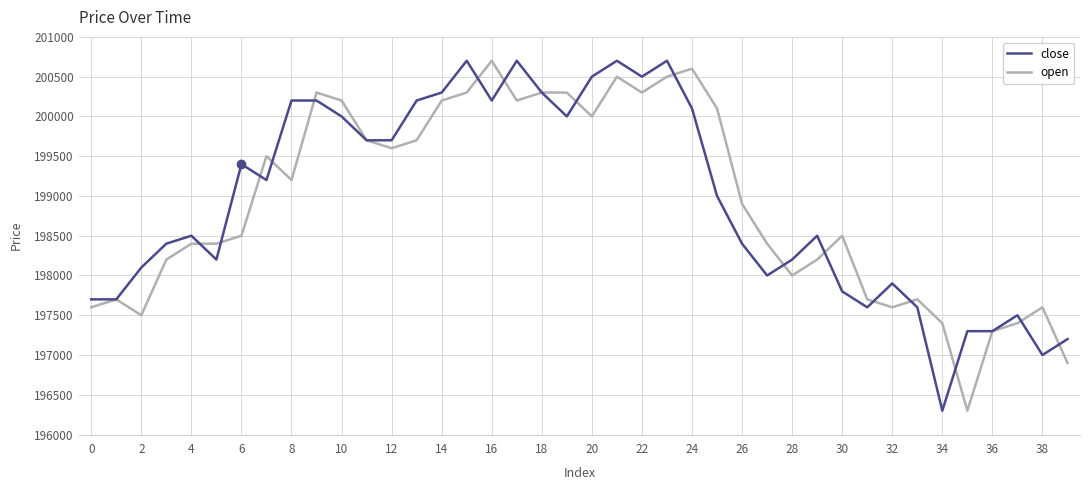

What is the highest value of the open series?

200700